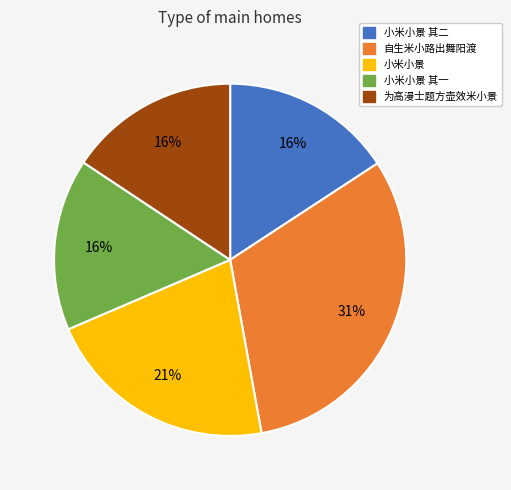

How many segments does this pie chart have?

5